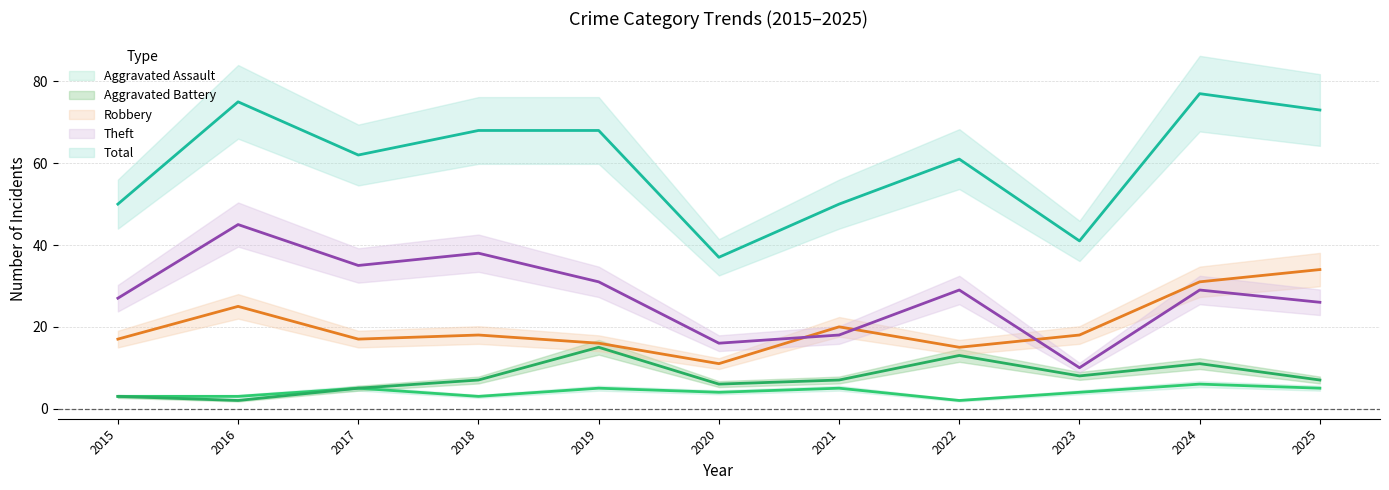

The value of Theft at 2024 is 29. True or false?

True